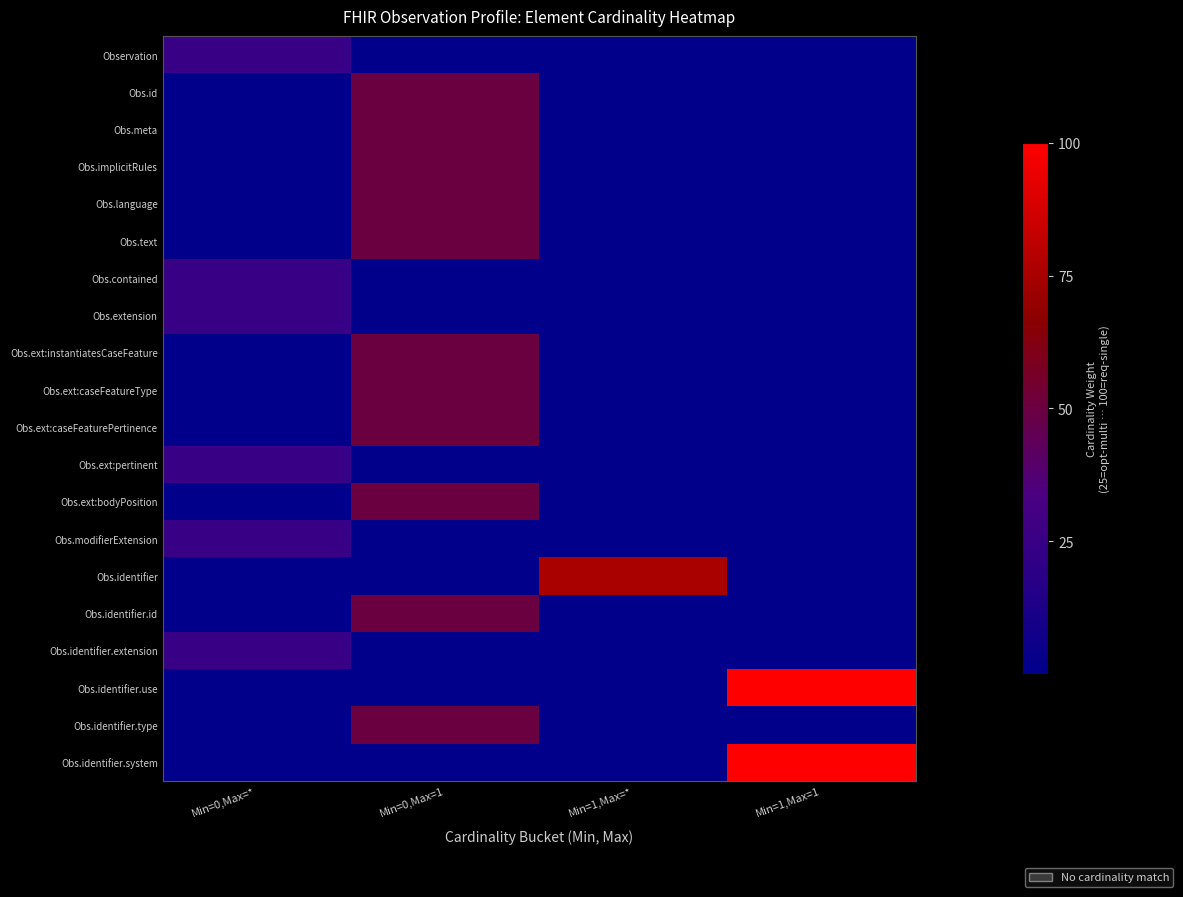

What is the difference between the highest and lowest values at Min=0,Max=*?

25